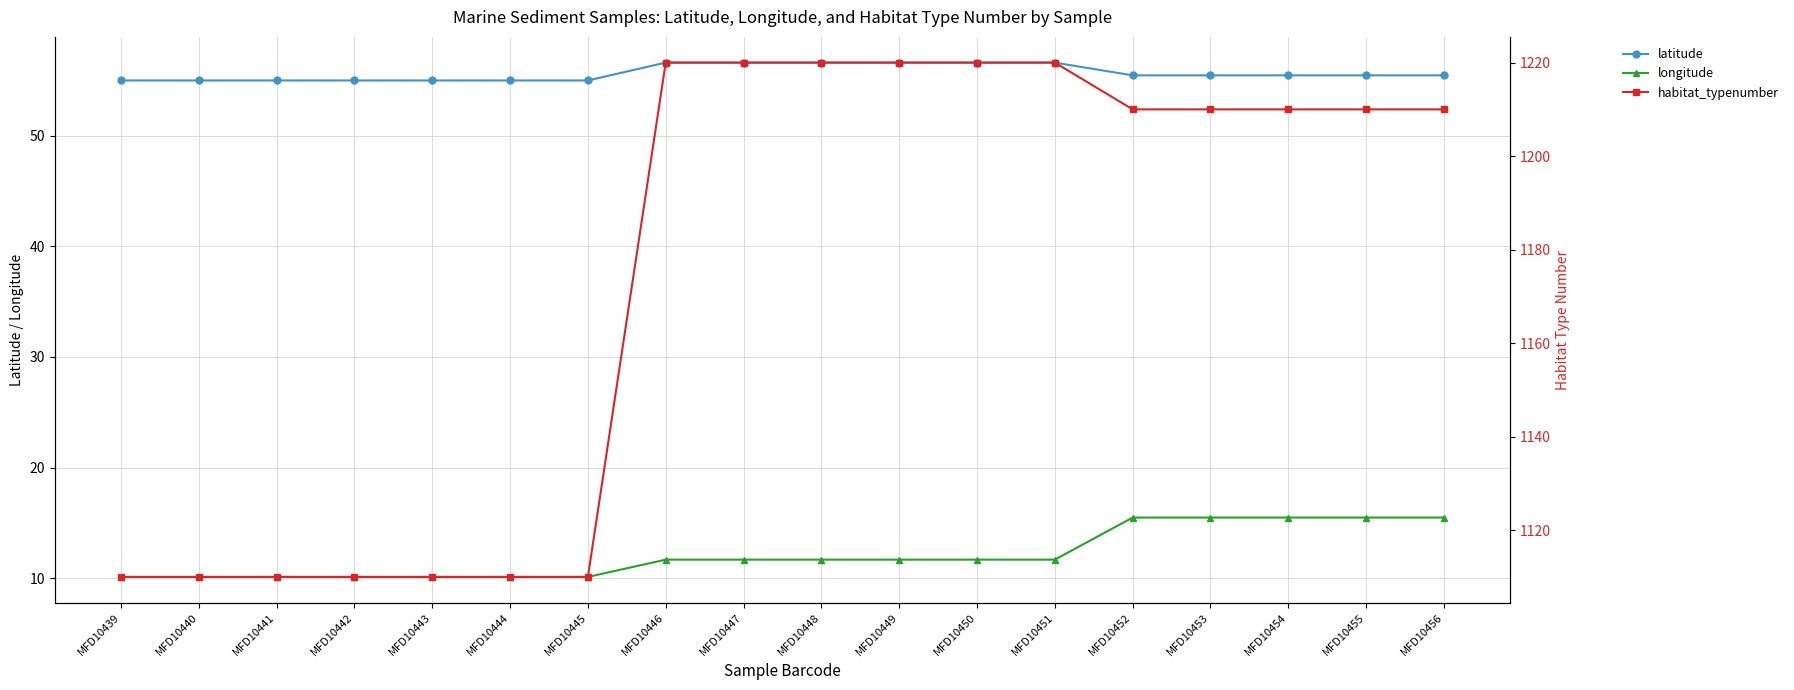

Which has a higher value, MFD10454 or MFD10450?

MFD10450